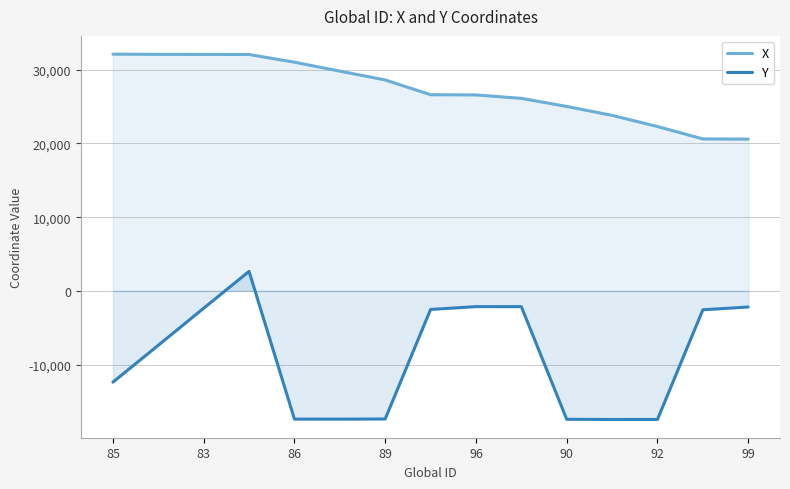

Is it true that Y equals -2178 at 99?

True